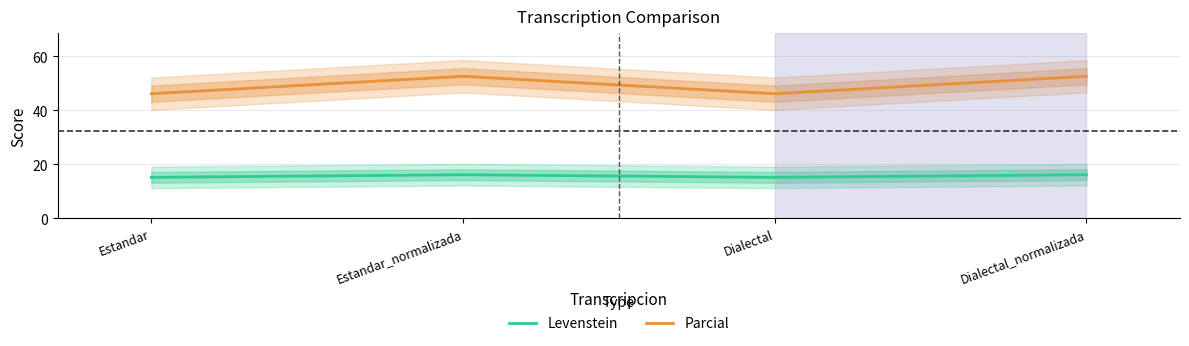

How many lines are shown in the chart?

2